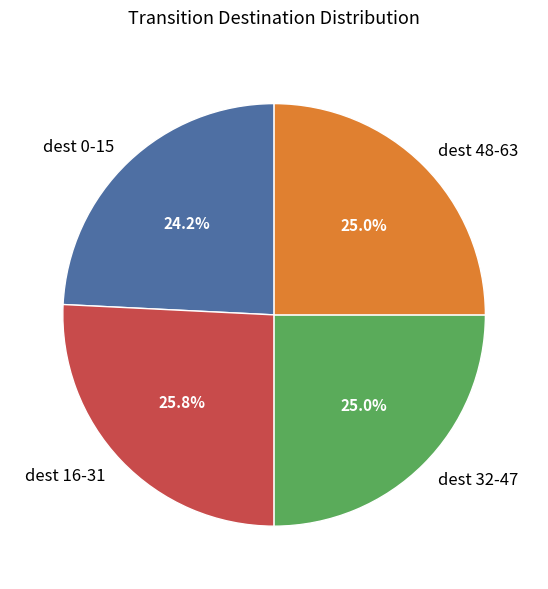

What is the ratio of the value at dest 0-15 to the value at dest 32-47?

1.0